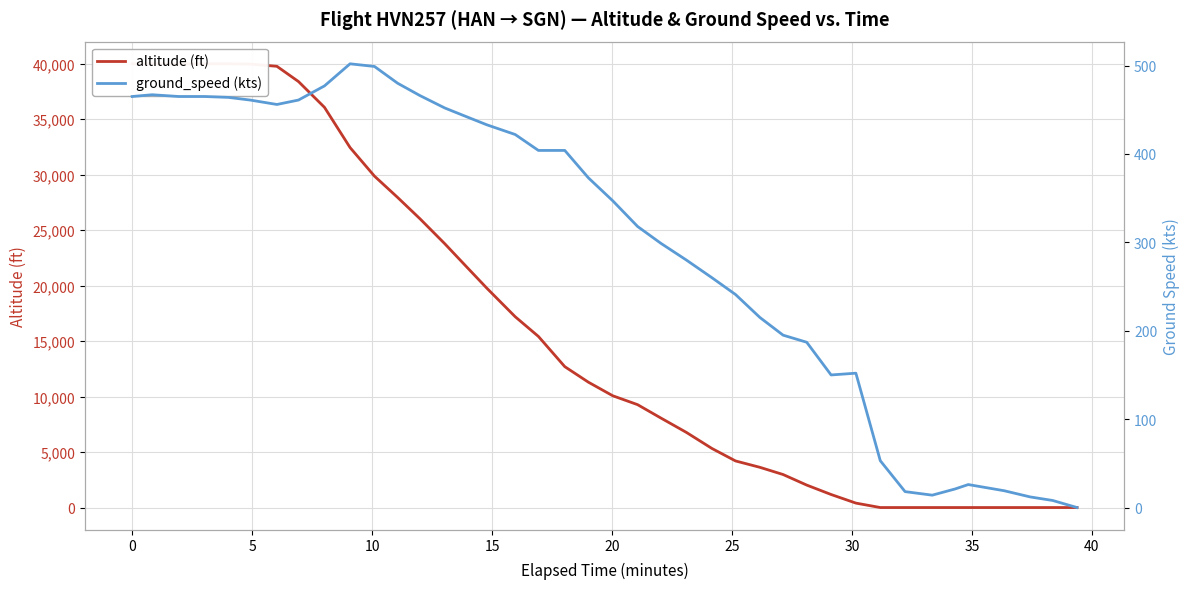

List the series in order of their peak value, highest first.

altitude (ft), ground_speed (kts)